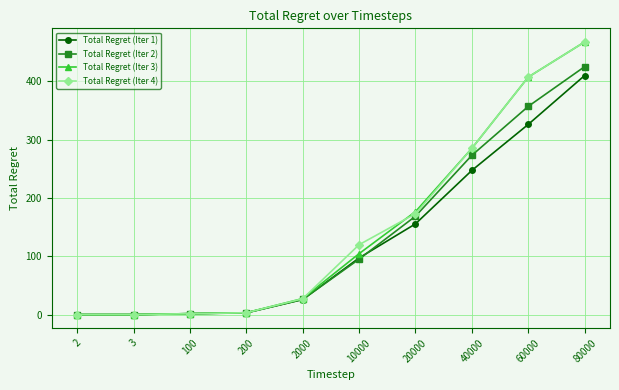

True or false: Total Regret (Iter 3) has a value of 176.4 at 20000.

True